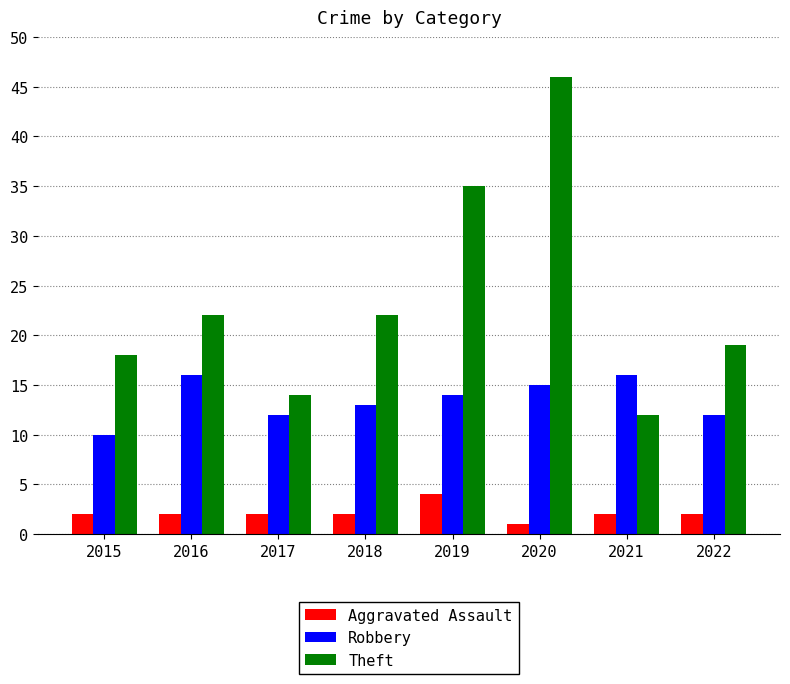

Which series has the widest spread of values?

Theft